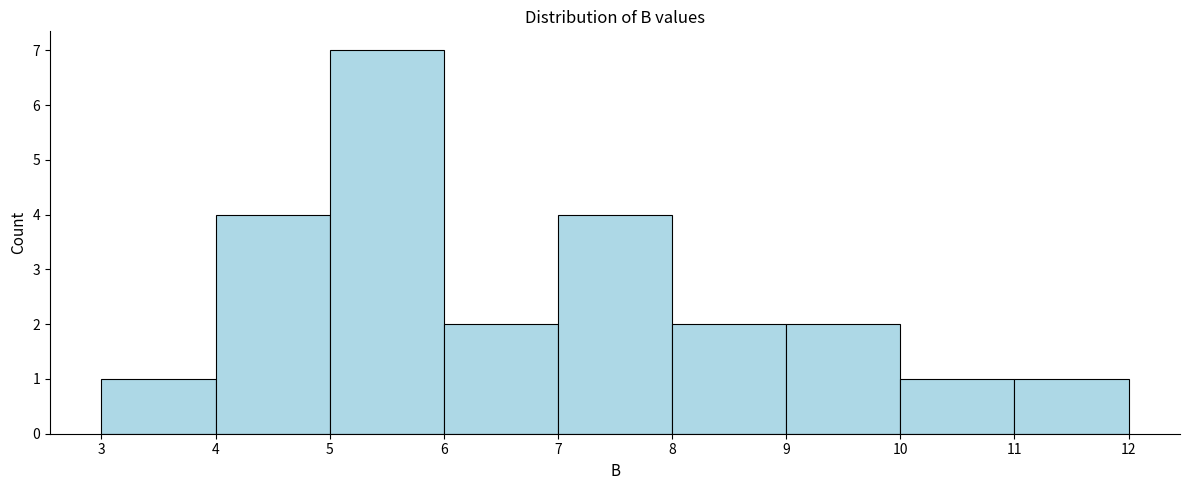

How tall is the bar that spans 4 to 5 on the x-axis? The values are not printed on the chart, so give them approximately, as read against the axis.

4